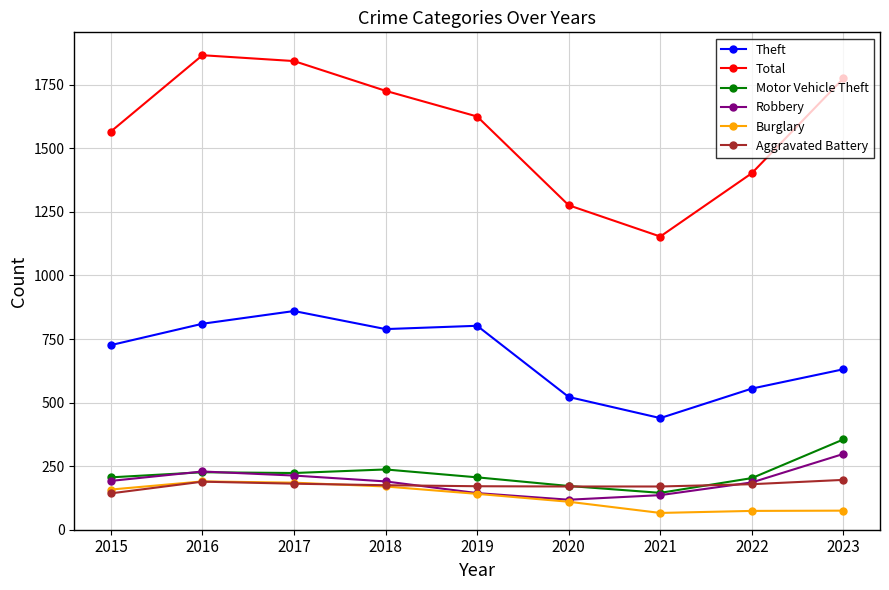

True or false: Aggravated Battery and Total cross at least once.

False